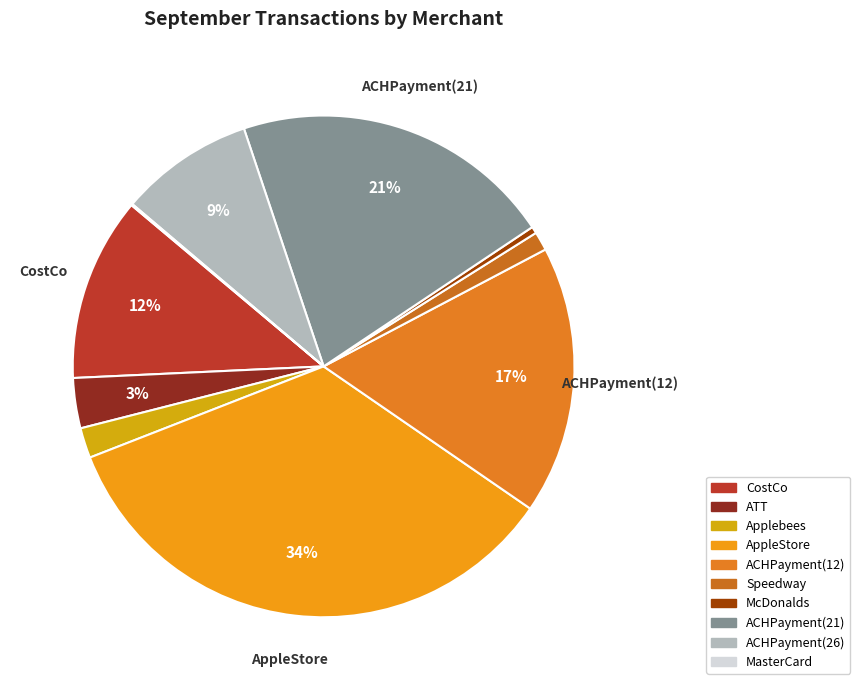

True or false: CostCo accounts for 12% of the total.

True